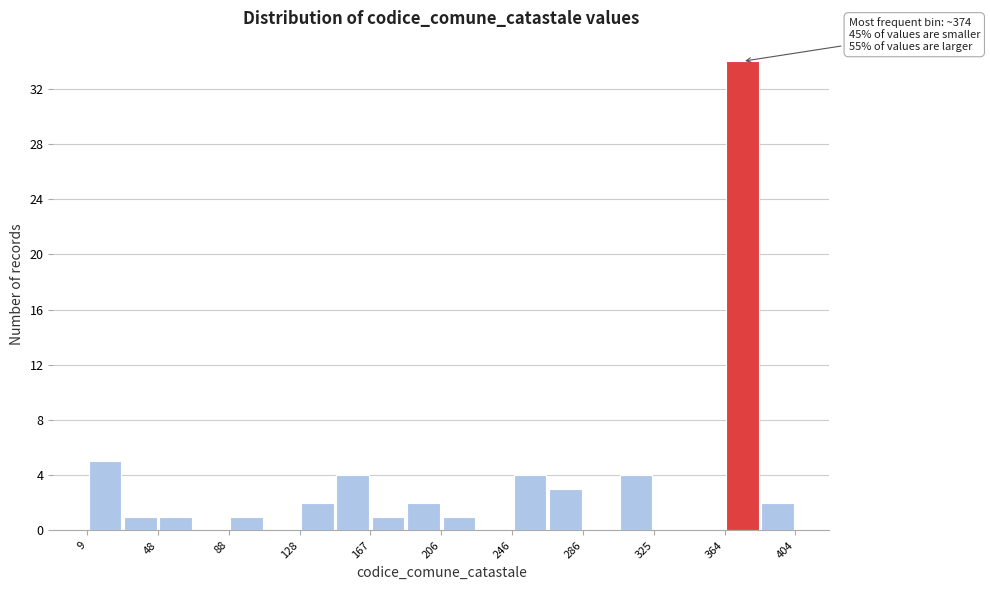

Read against the x-axis, roughly where is the centre of the tallest bar?

375